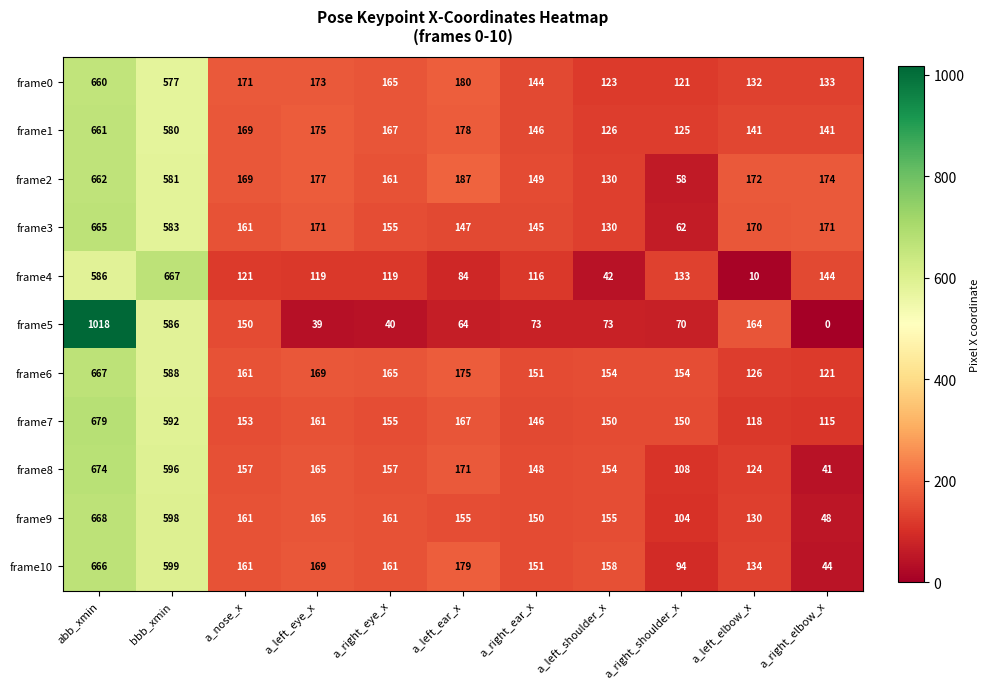

At which category is the sum across all series the highest?

abb_xmin